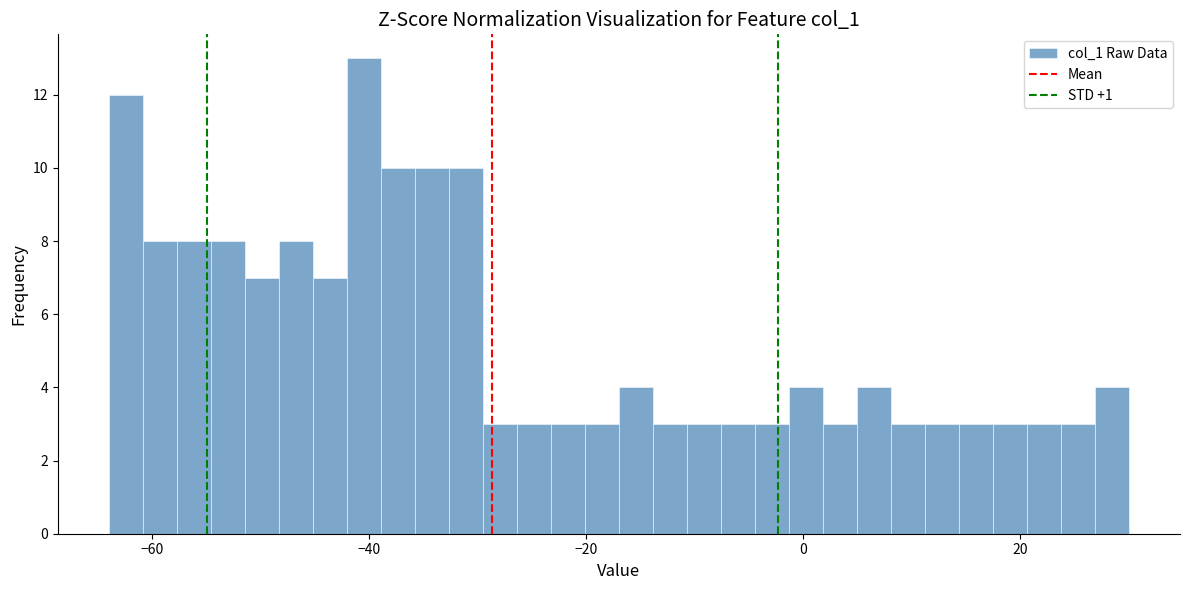

Around what value on the x-axis is the tallest bar? Give the approximate position of its centre, as read against the axis.

-40